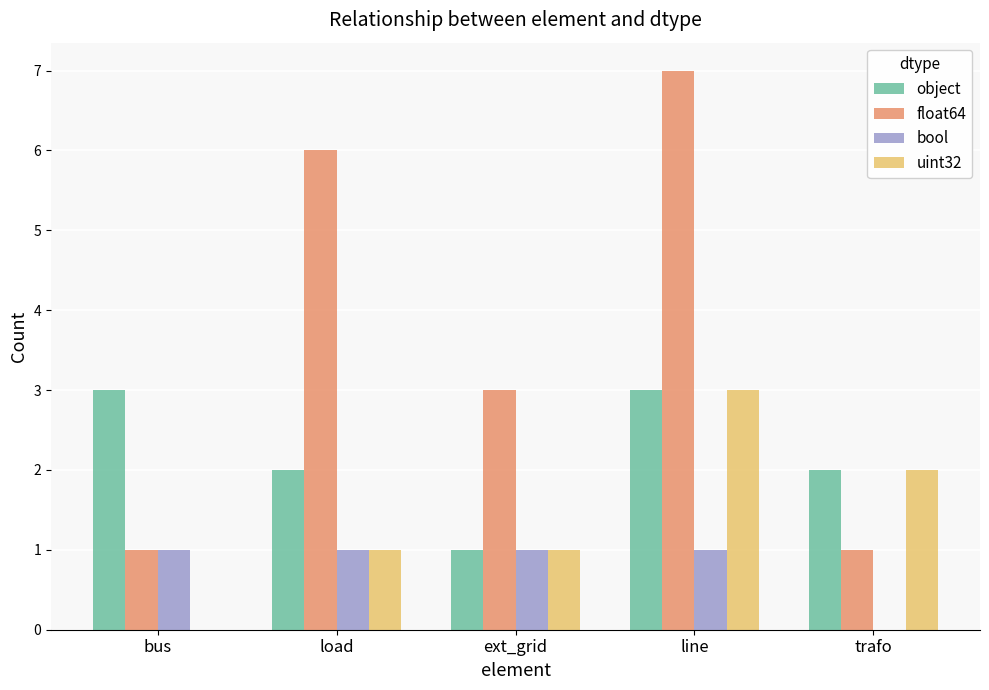

Which series has the largest total across all categories?

float64